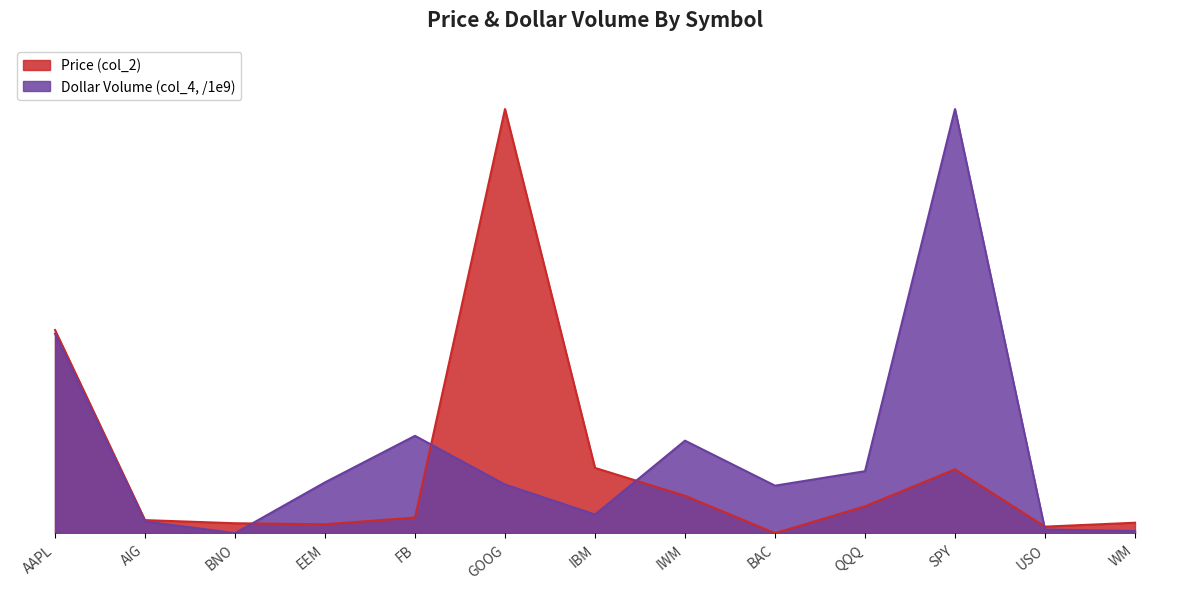

Reading left to right, list all the values displayed in this chart.

Price (col_2): 0.5	0.0	0.0	0.0	0.0	1.0	0.2	0.1	0.0	0.1	0.2	0.0	0.0
Dollar Volume (col_4, /1e9): 0.5	0.0	0.0	0.1	0.2	0.1	0.0	0.2	0.1	0.1	1.0	0.0	0.0